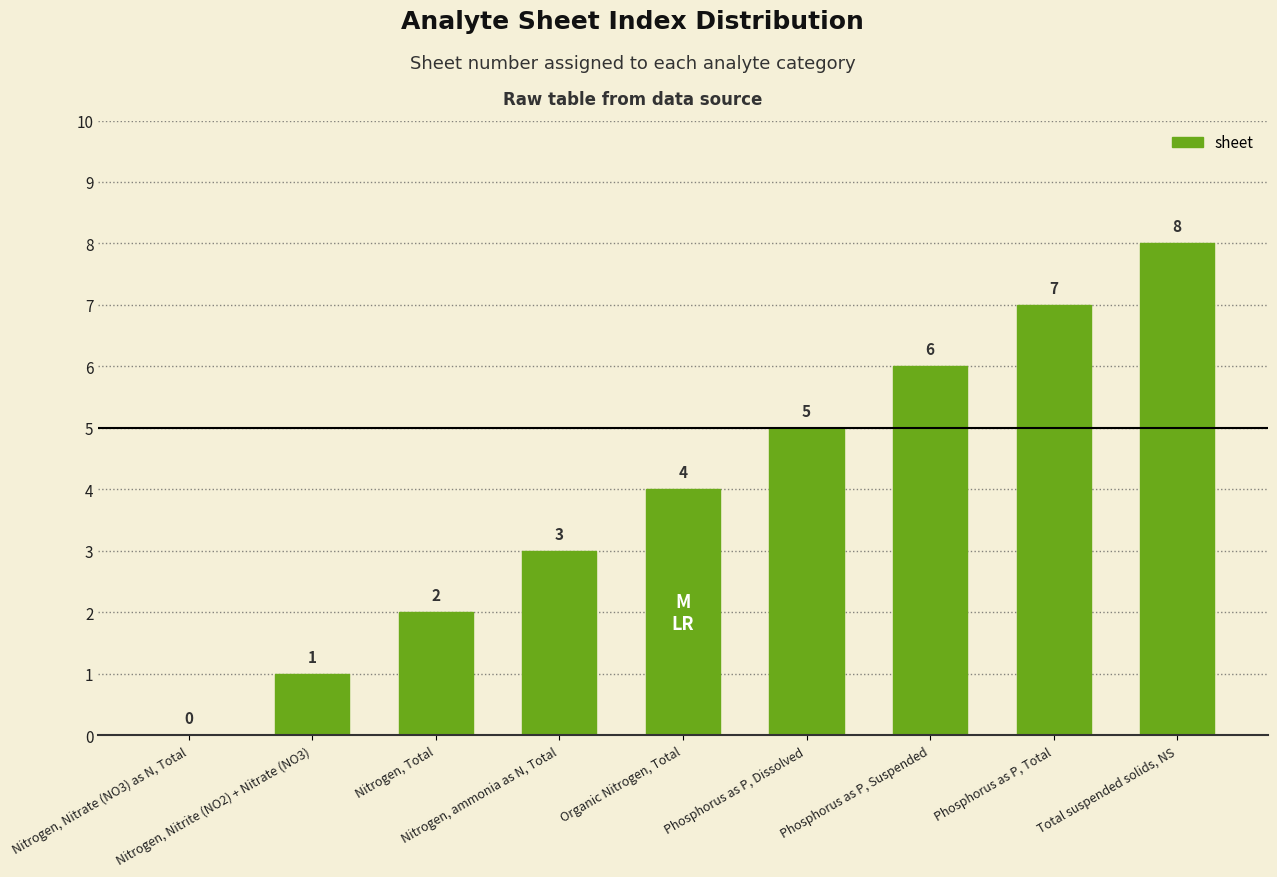

How many values are between 2 and 6?

5